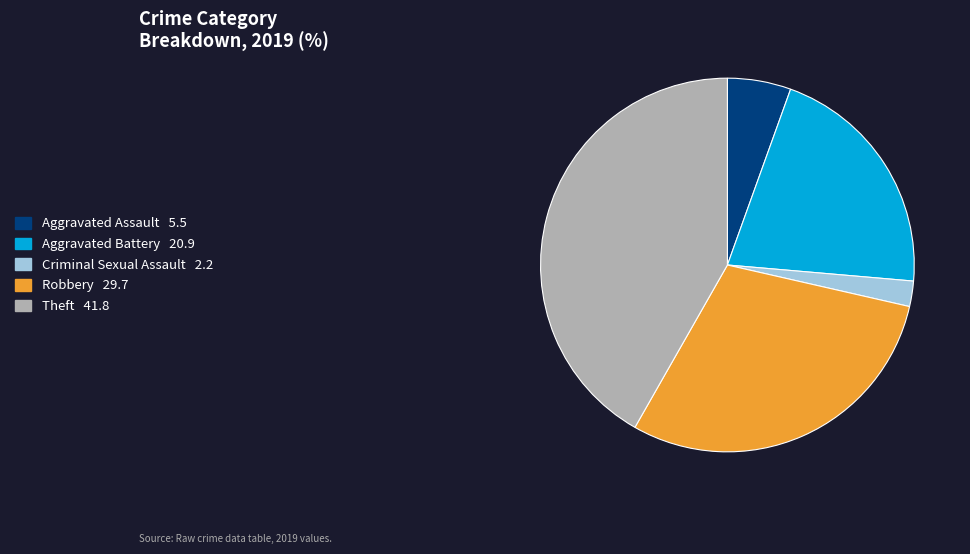

Is there a majority slice in this chart?

No